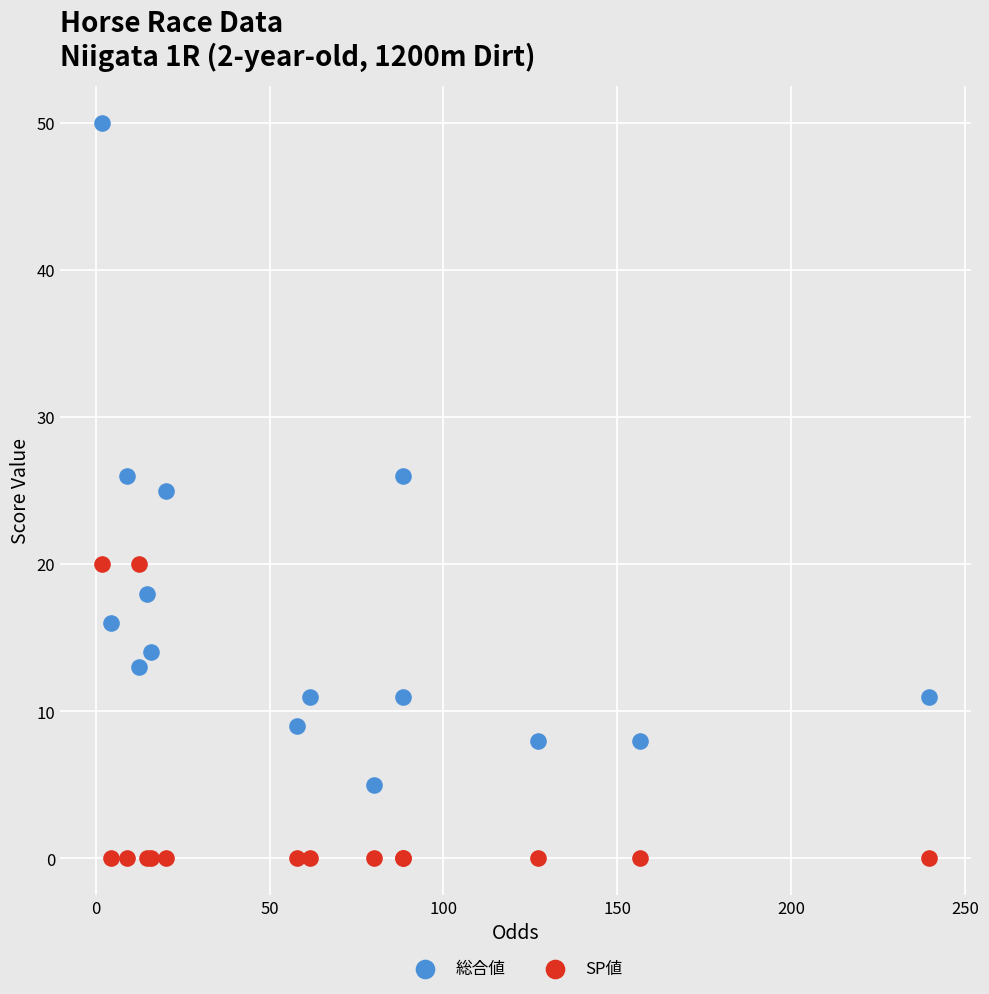

Which series has the widest spread of Y values?

総合値